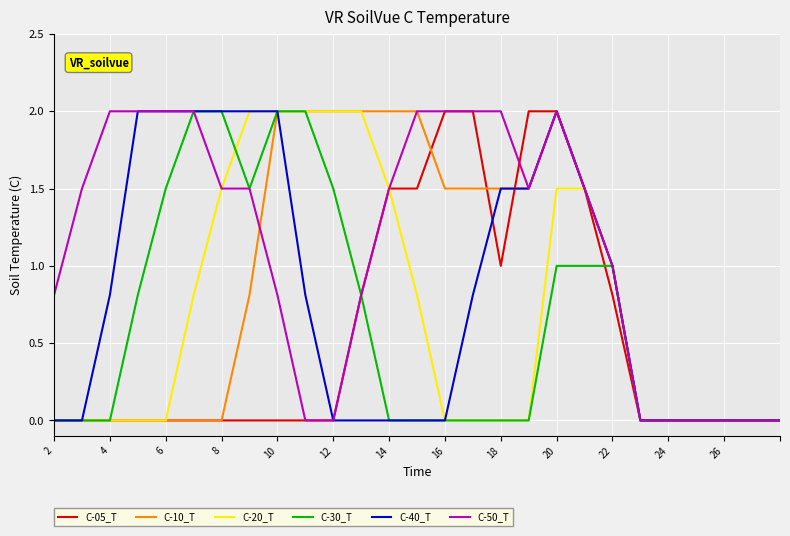

Count the C-50_T values in the range 0 to 2.

27